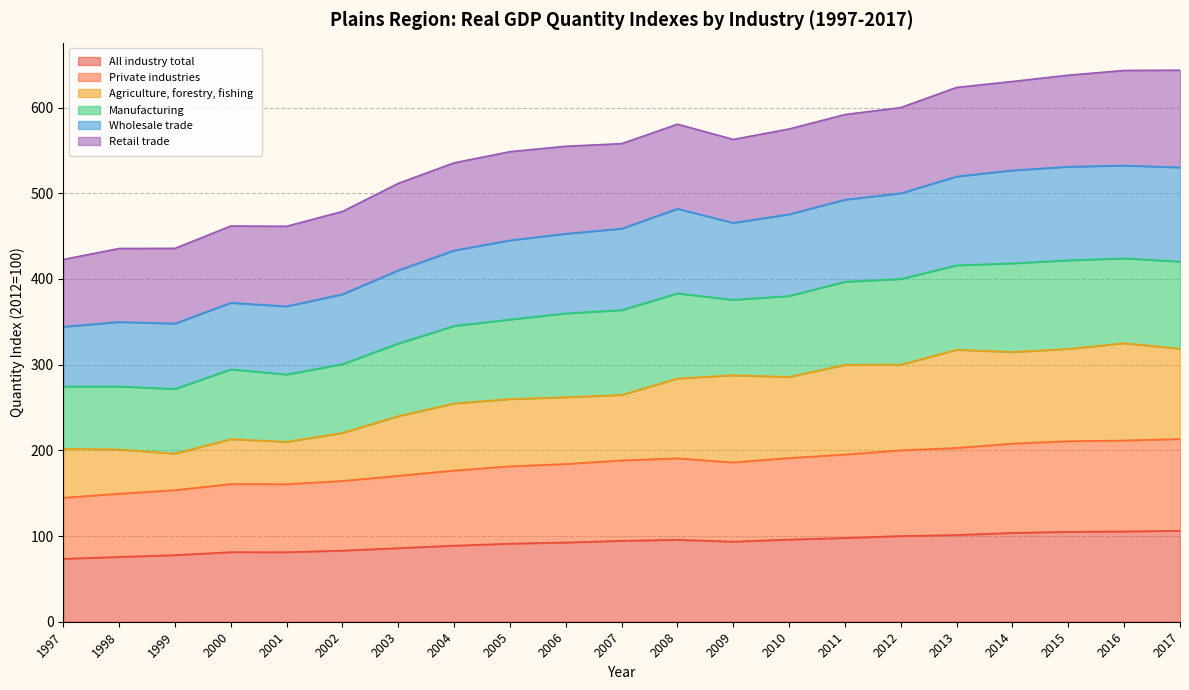

What is the lowest value of the All industry total series?

73.4